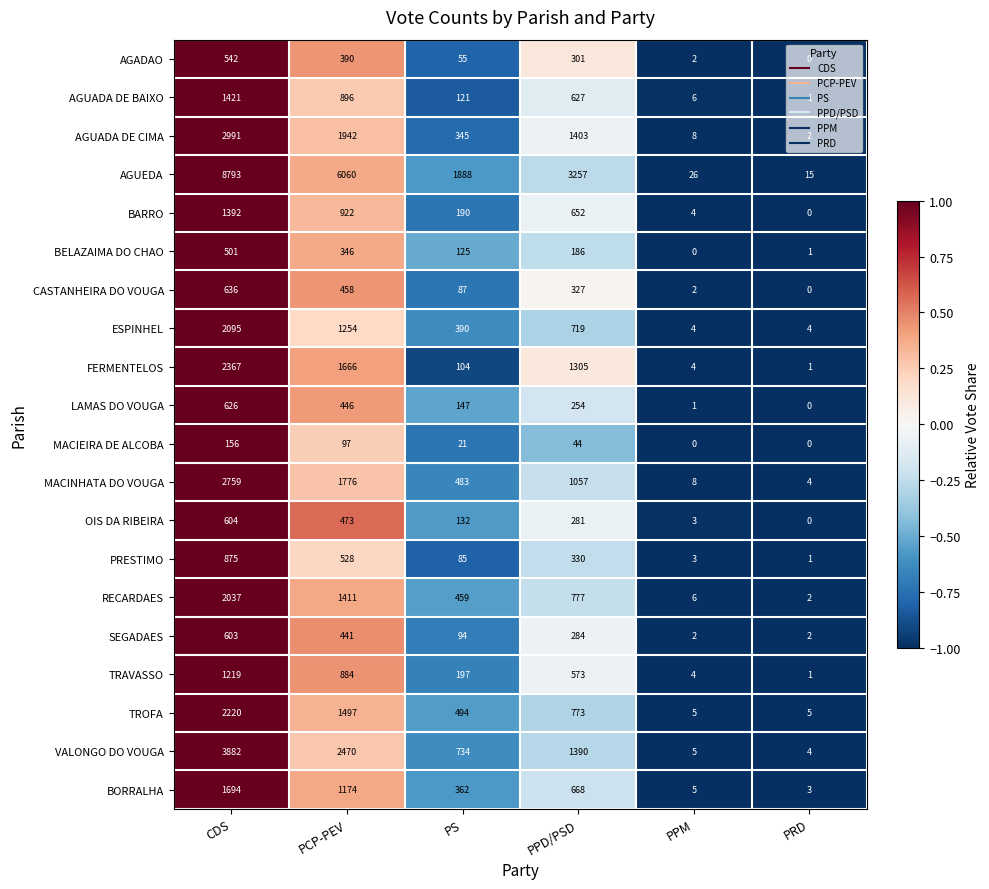

At which label does RECARDAES reach its peak?

CDS